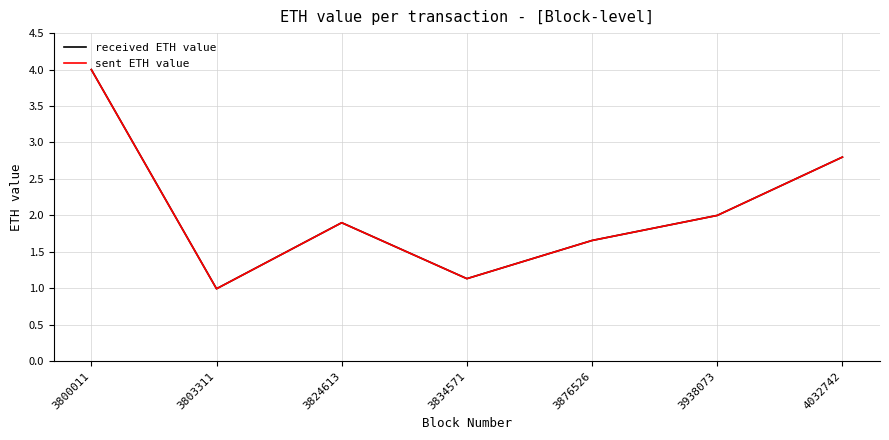

Which series has the widest spread of values?

received ETH value